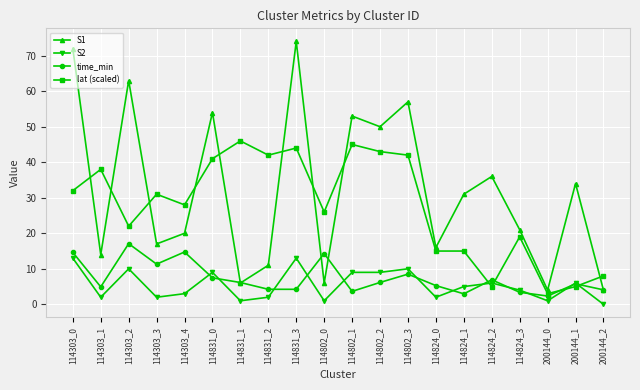

Is this an area chart (filled region under the line)?

No